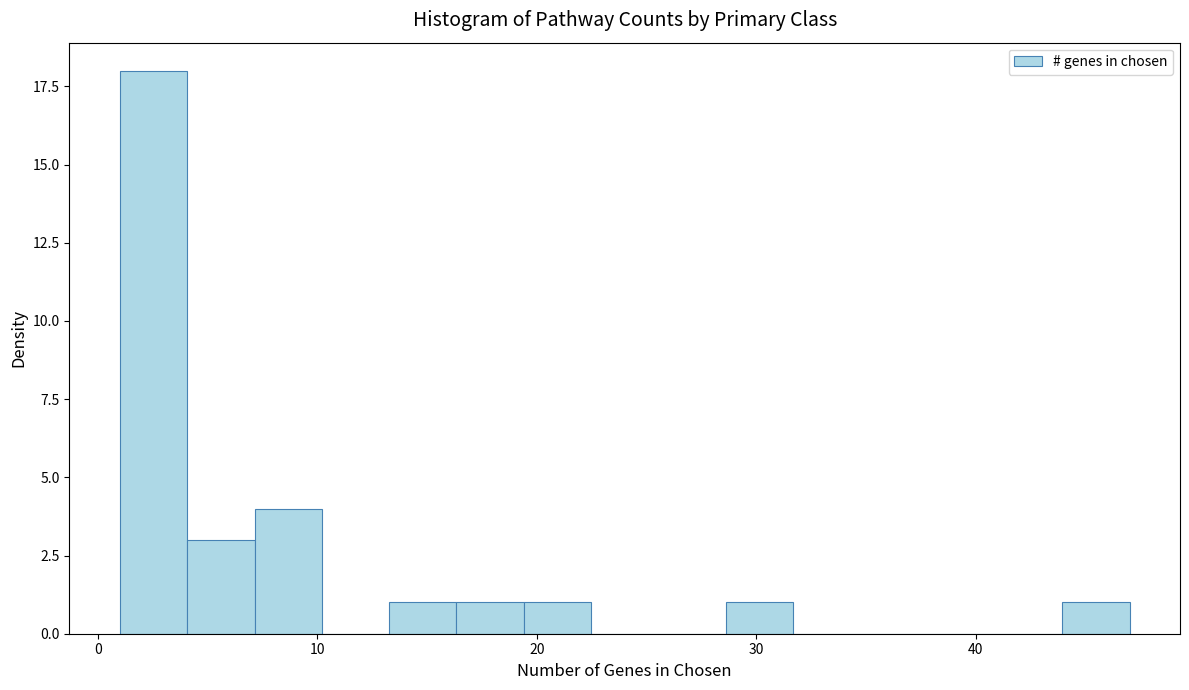

Read against the x-axis, roughly where is the centre of the tallest bar?

3